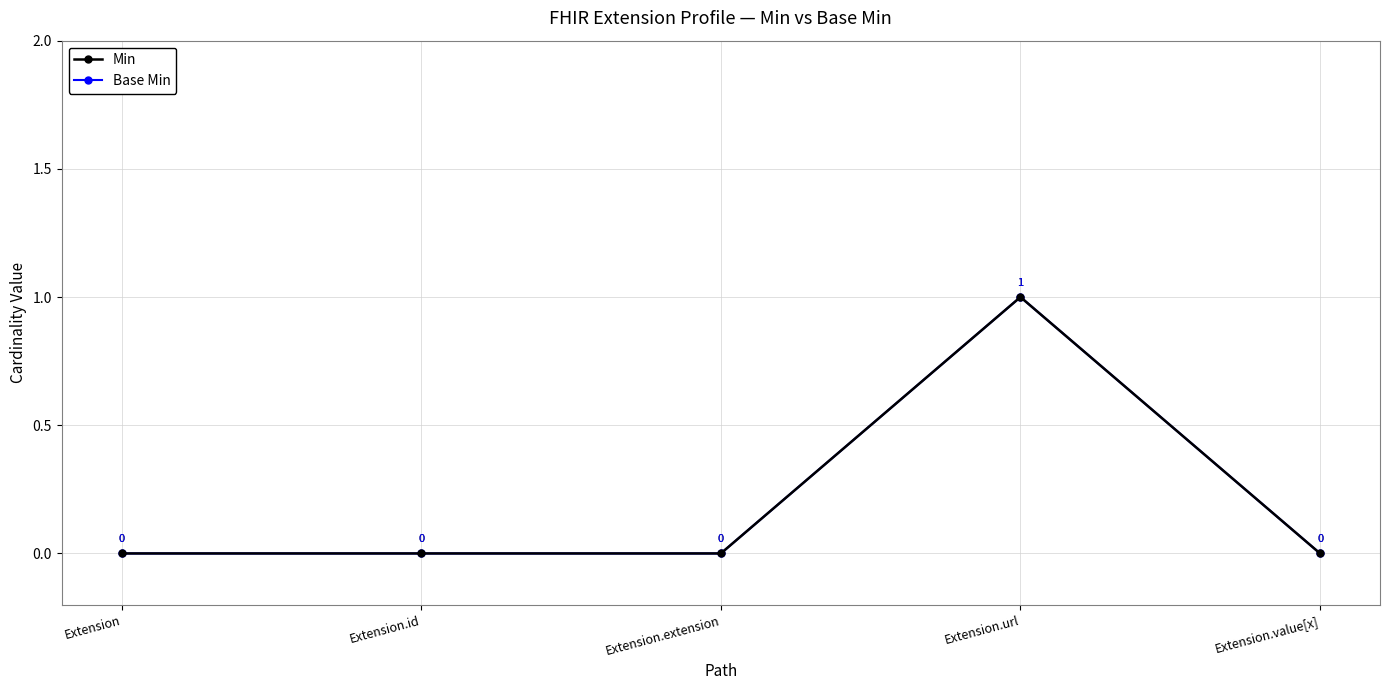

Count the Base Min values in the range 0 to 1.

5